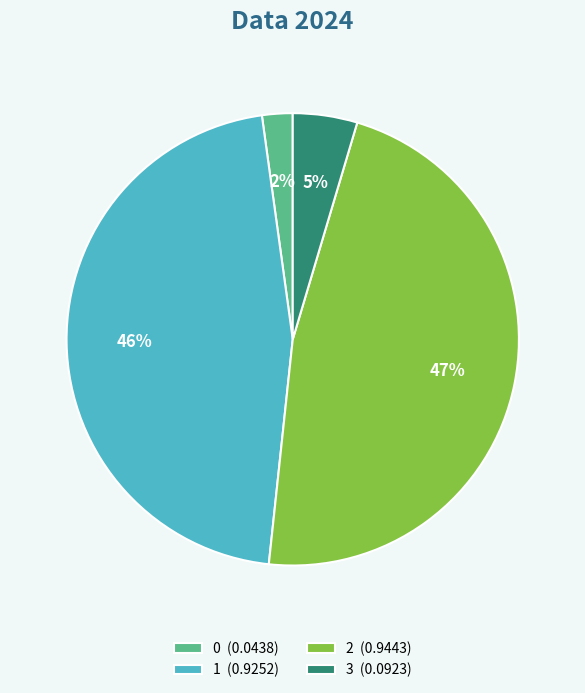

To the nearest percent, what is the combined percentage of 3 and 2?

52%